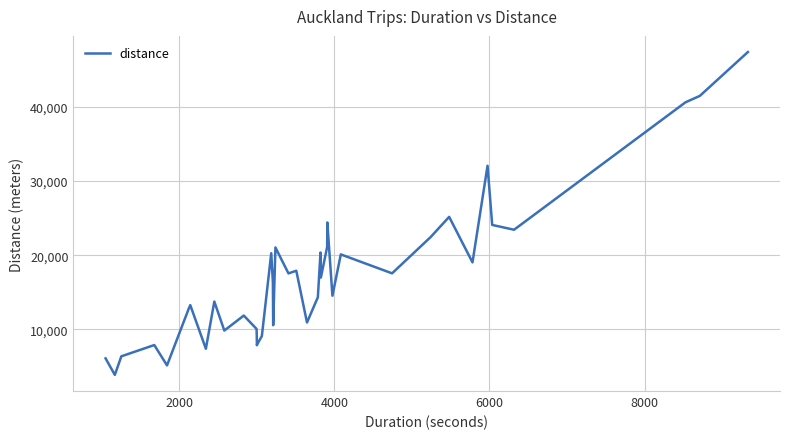

What is the minimum value shown in the chart?

3879